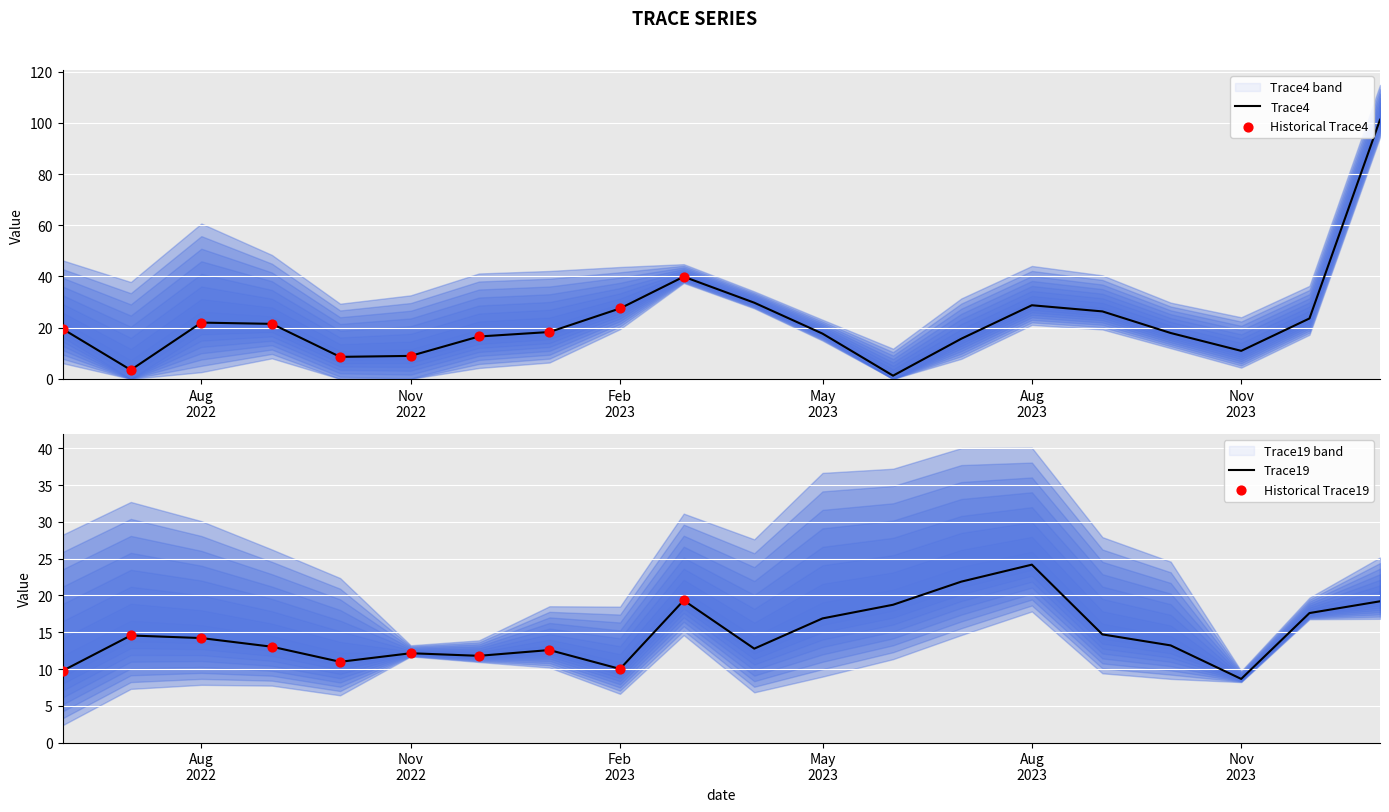

Which series contains the lowest Y value?

Trace4